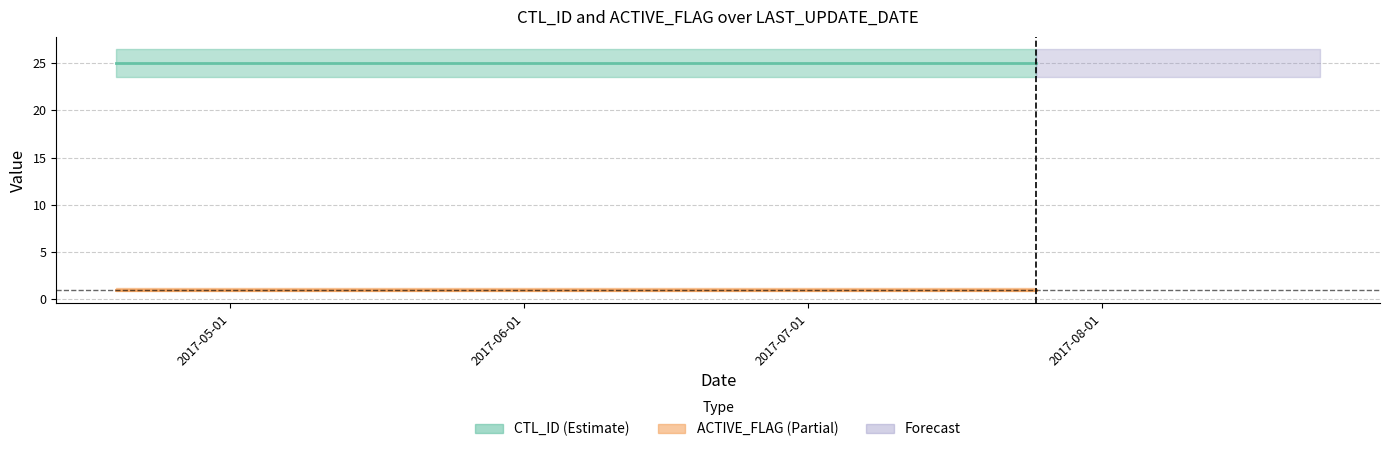

Where is CTL_ID nearest to the value 25?

2017-04-19